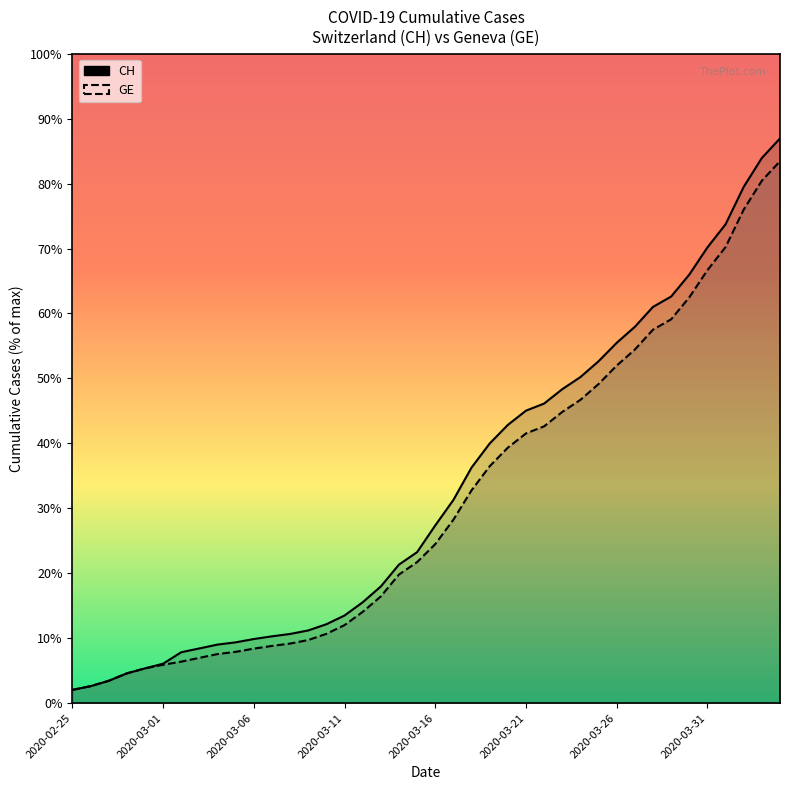

At which label does CH reach its minimum?

2020-02-25